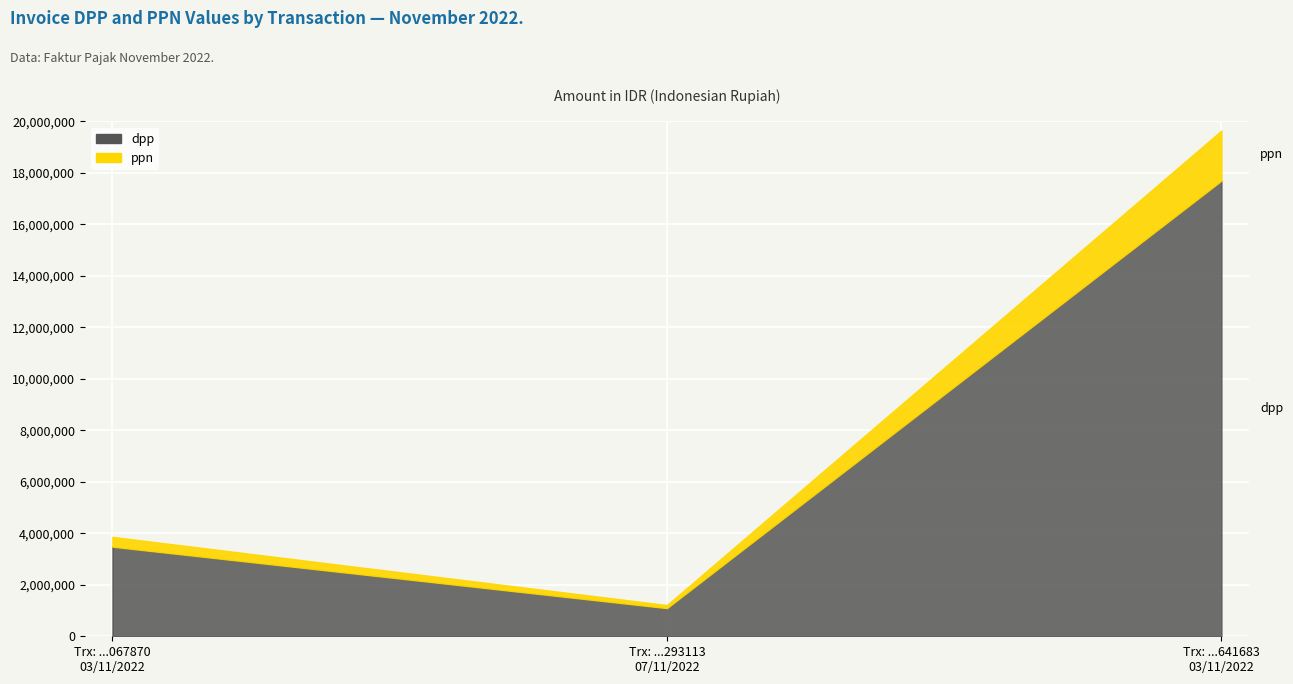

What is the label of the 2nd point from the right?

07/11/2022